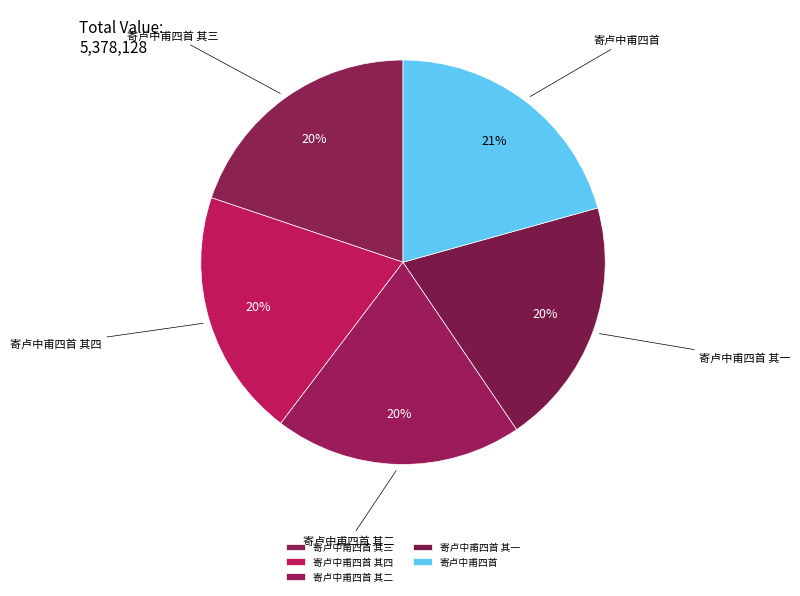

To the nearest percent, what is the difference between the 寄卢中甫四首 其四 and 寄卢中甫四首 slice percentages?

1%